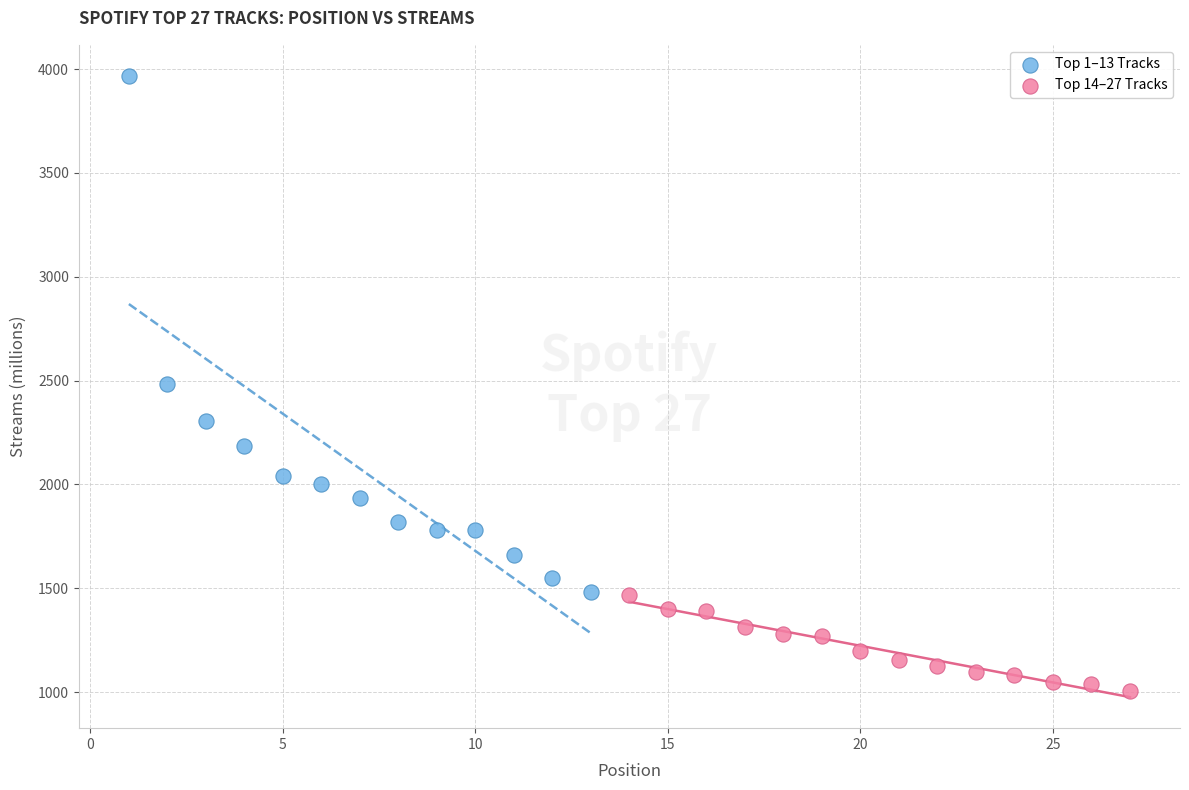

Which series contains the highest Y value?

Top 1–13 Tracks